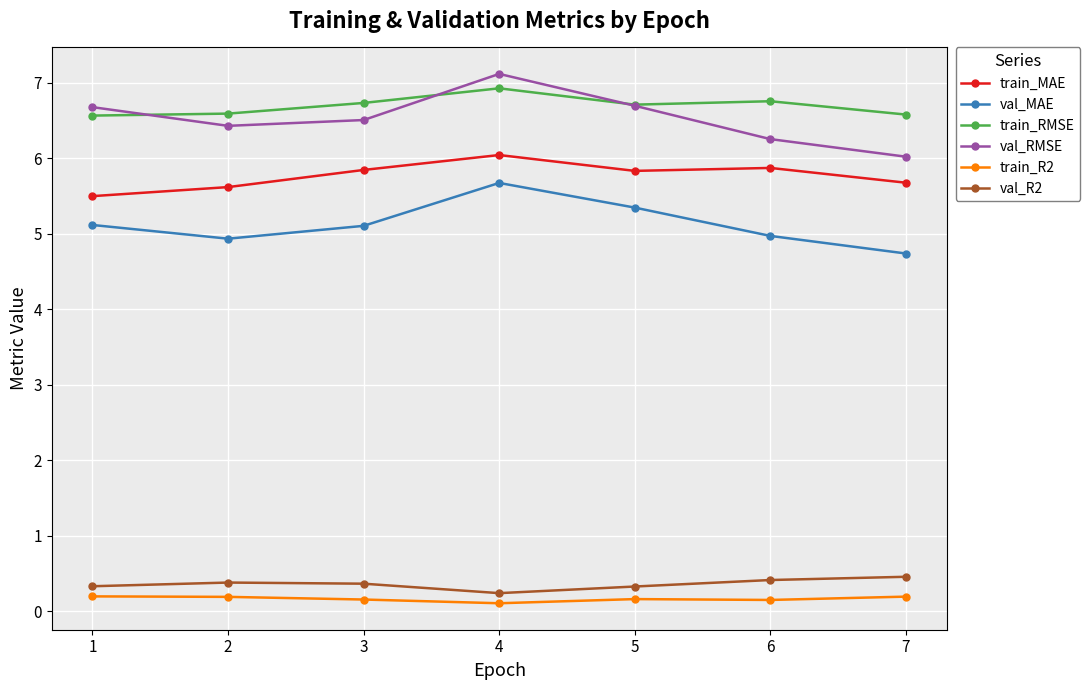

What is the value of the val_R2 point at the 7th from the left?

0.5